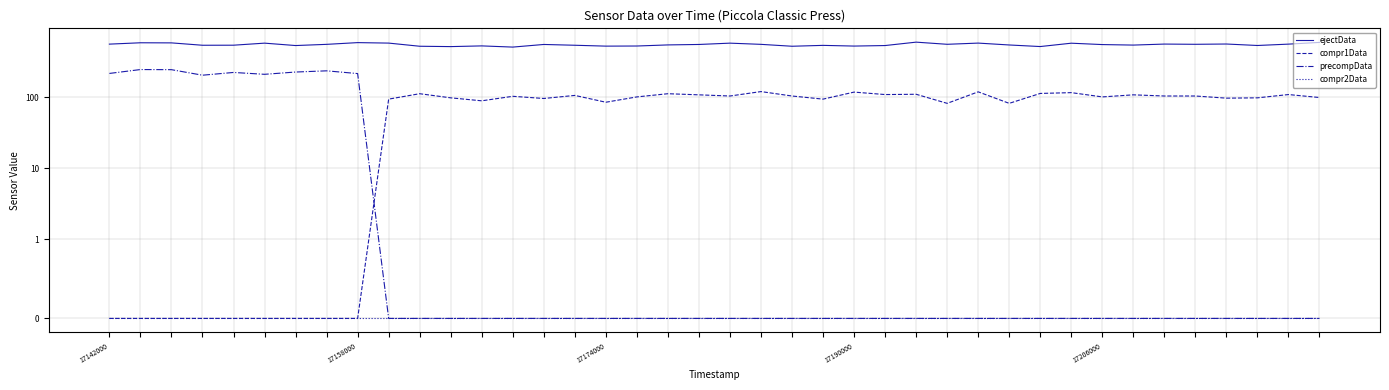

How many lines are shown in the chart?

4